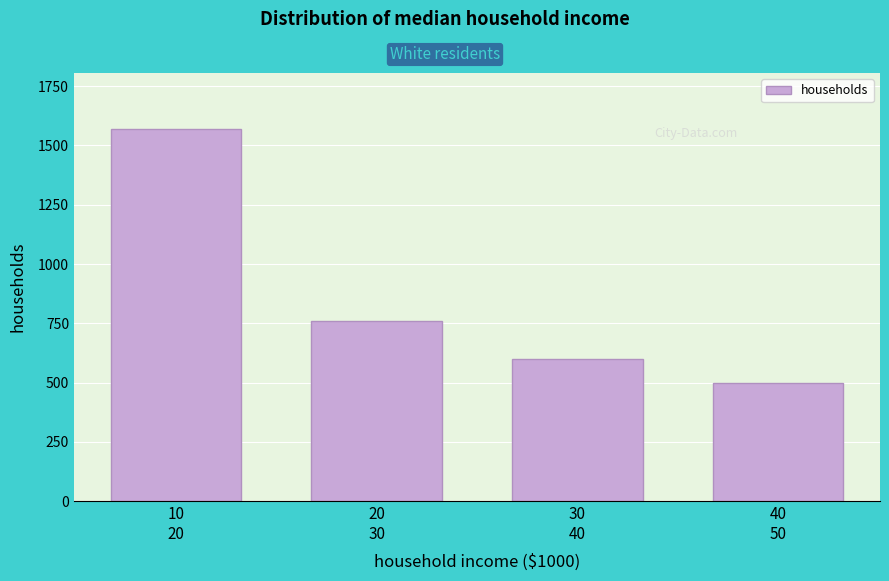

Reading left to right, what are all the values shown in this chart?

1570	762	598	498